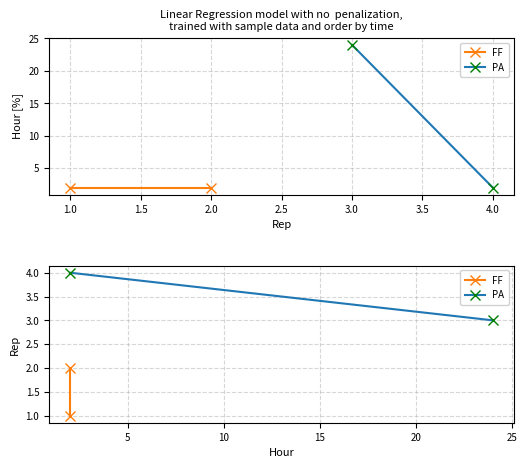

List the series in order of their peak value, highest first.

PA, FF